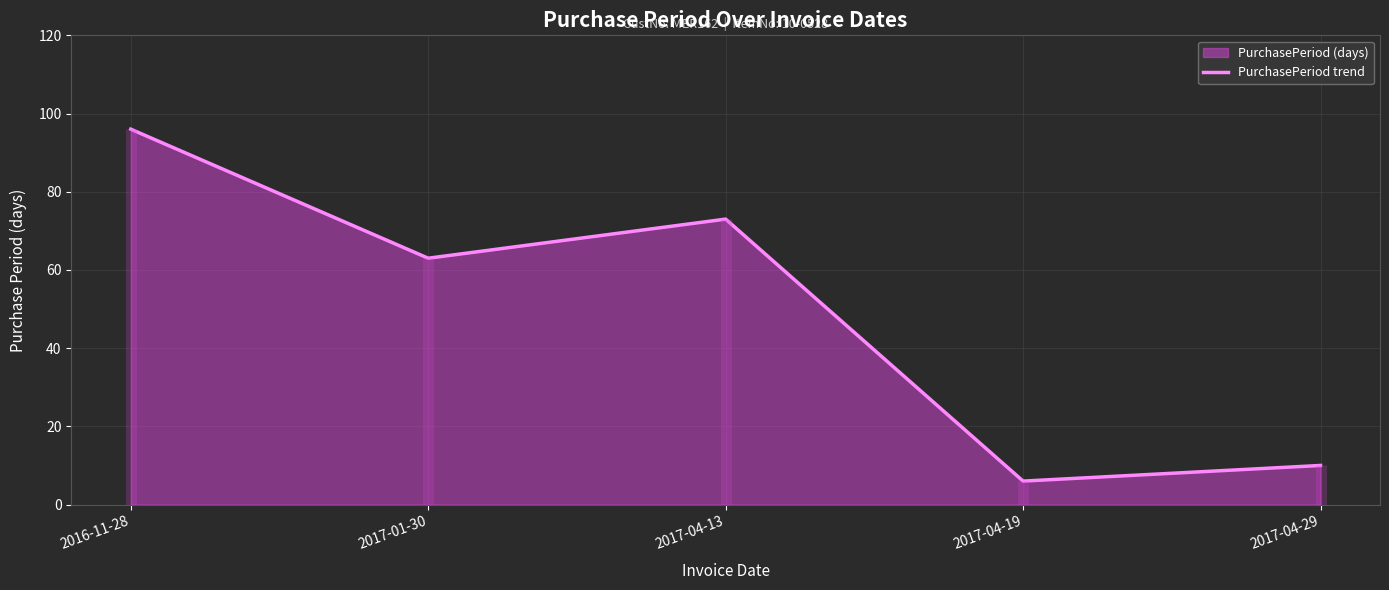

Between 2017-04-29 and 2016-11-28, which is larger?

2016-11-28